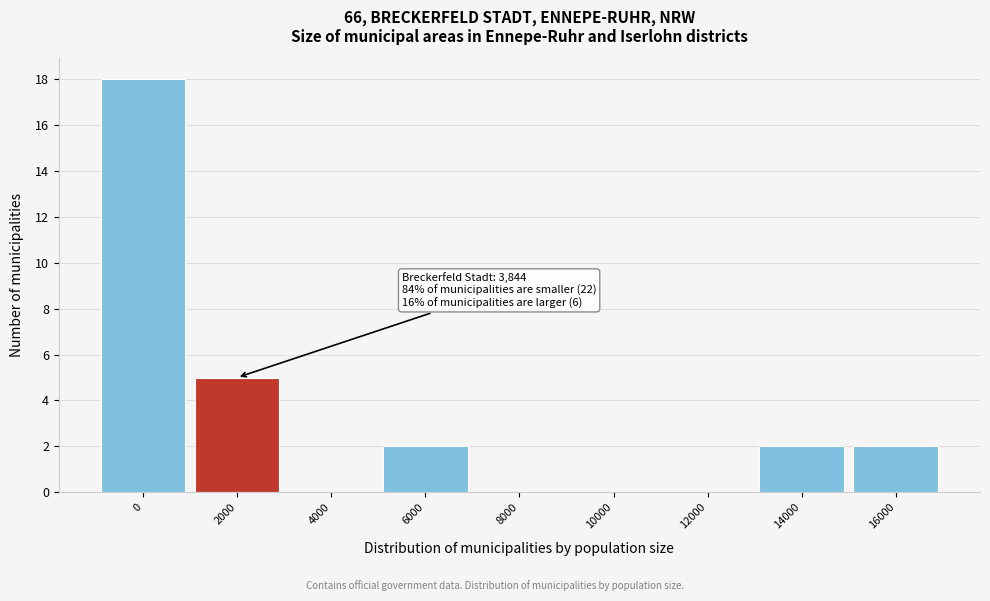

Reading right to left, list all the values displayed in this chart.

16000=2	14000=2	12000=0	10000=0	8000=0	6000=2	4000=0	2000=5	0=18